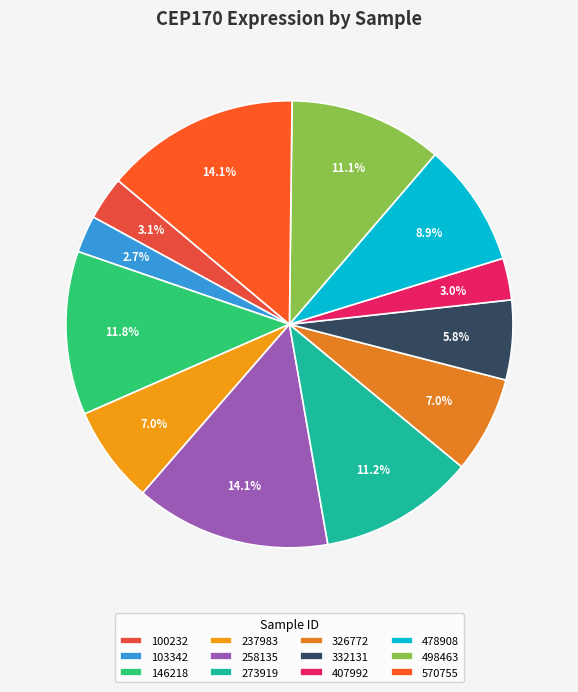

How many slices are in this pie chart?

12